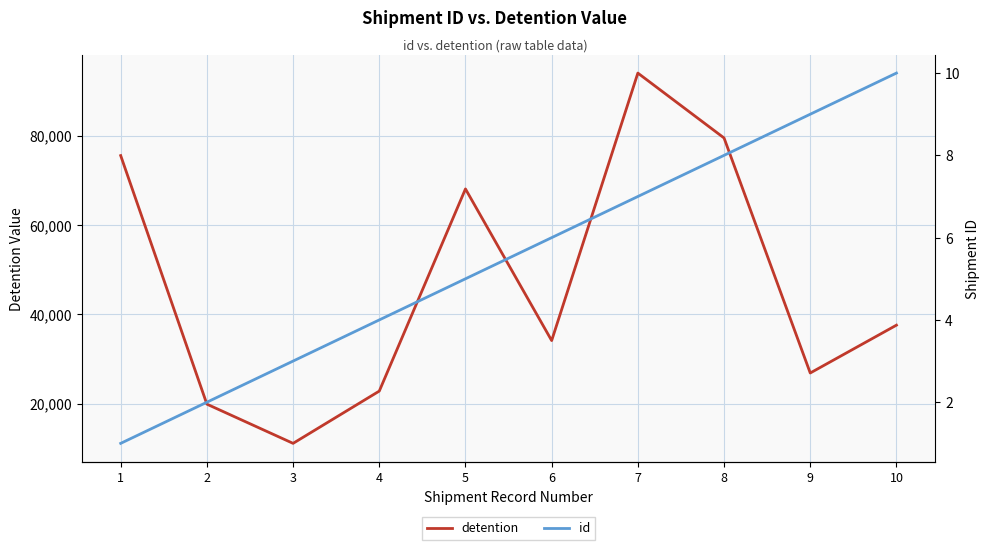

Which series has the widest spread of values?

detention